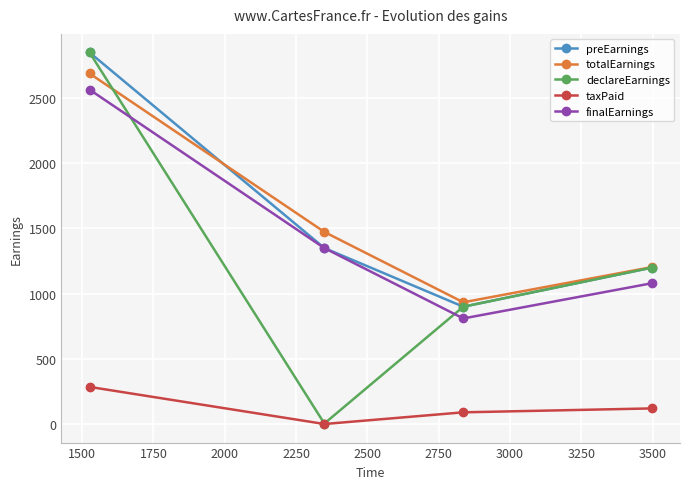

Which series has the widest spread of values?

declareEarnings